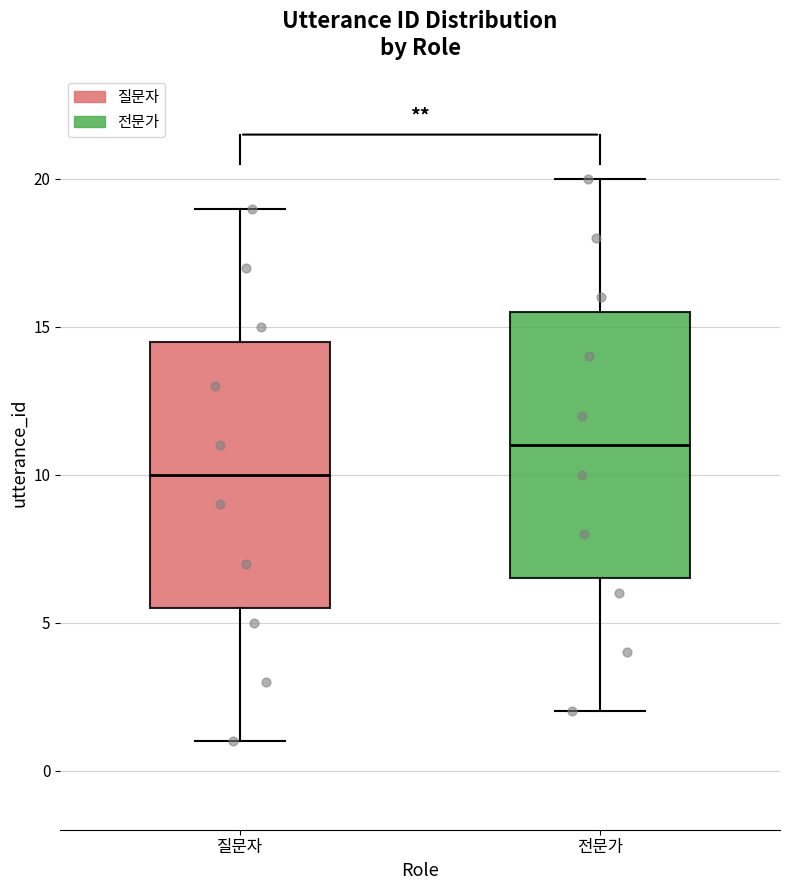

Reading left to right, read every box against the y-axis: the position of its median line, the range the box covers, and the ends of its whiskers. The values are not printed on the chart, so give them approximately, as read against the axis.

질문자: median 10.0, box 5.5 to 14.5, whiskers 1.0 to 19.0
전문가: median 11.0, box 6.5 to 15.5, whiskers 2.0 to 20.0